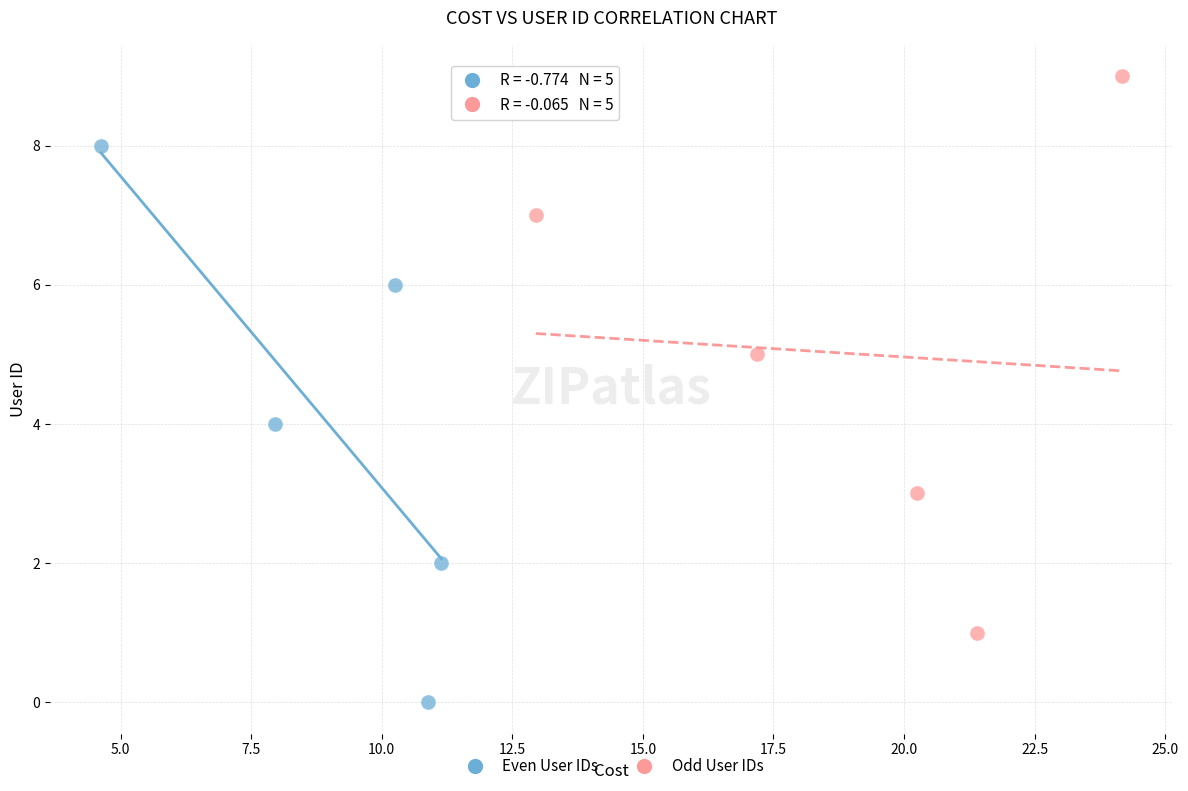

Which series contains the lowest Y value?

Even User IDs